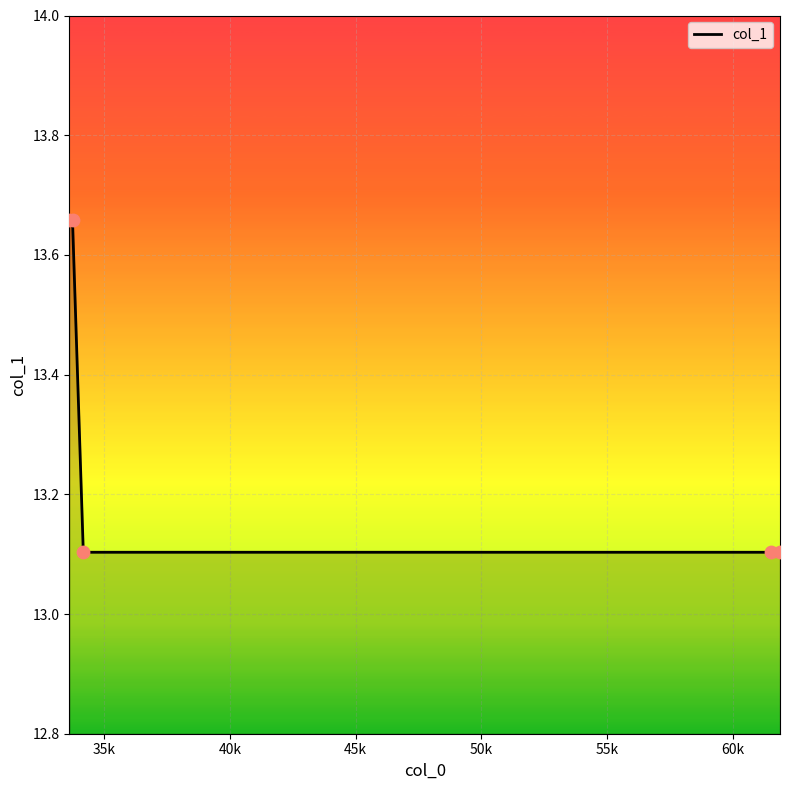

Count the values in the range 13 to 14.

5